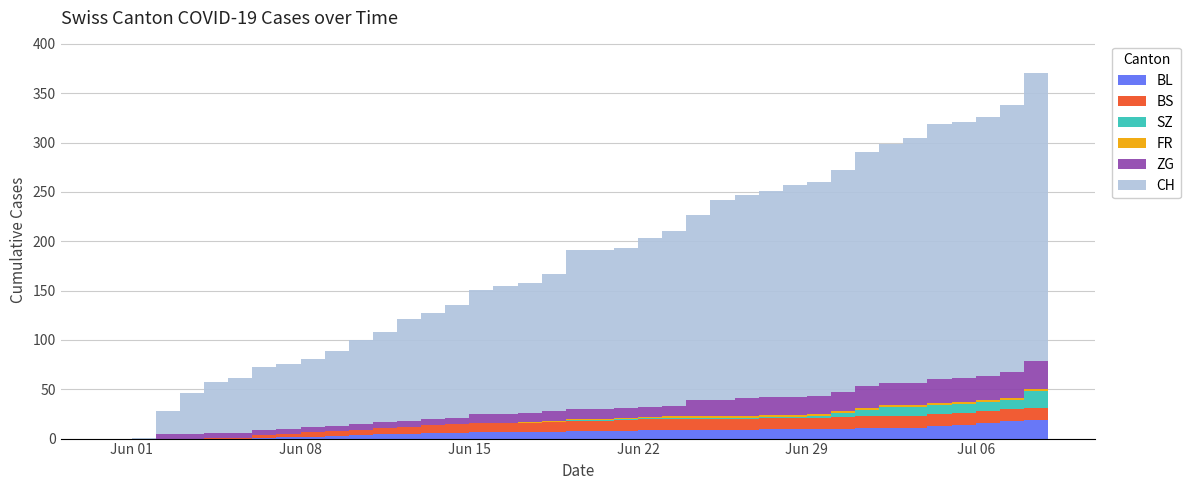

Reading left to right, what are all the values shown in this chart?

CH: 2020-05-31=0	2020-06-01=1	2020-06-02=23	2020-06-03=41	2020-06-04=51	2020-06-05=55	2020-06-06=64	2020-06-07=66	2020-06-08=69	2020-06-09=76	2020-06-10=85	2020-06-11=91	2020-06-12=103	2020-06-13=107	2020-06-14=114	2020-06-15=126	2020-06-16=130	2020-06-17=132	2020-06-18=139	2020-06-19=161	2020-06-20=161	2020-06-21=162	2020-06-22=171	2020-06-23=177	2020-06-24=188	2020-06-25=203	2020-06-26=206	2020-06-27=209	2020-06-28=215	2020-06-29=217	2020-06-30=225	2020-07-01=237	2020-07-02=243	2020-07-03=249	2020-07-04=259	2020-07-05=260	2020-07-06=263	2020-07-07=271	2020-07-08=291	2020-07-09=302
BL: 2020-05-31=0	2020-06-01=0	2020-06-02=0	2020-06-03=0	2020-06-04=0	2020-06-05=0	2020-06-06=1	2020-06-07=2	2020-06-08=2	2020-06-09=3	2020-06-10=4	2020-06-11=5	2020-06-12=5	2020-06-13=6	2020-06-14=6	2020-06-15=7	2020-06-16=7	2020-06-17=7	2020-06-18=7	2020-06-19=8	2020-06-20=8	2020-06-21=8	2020-06-22=9	2020-06-23=9	2020-06-24=9	2020-06-25=9	2020-06-26=9	2020-06-27=10	2020-06-28=10	2020-06-29=10	2020-06-30=10	2020-07-01=11	2020-07-02=11	2020-07-03=11	2020-07-04=13	2020-07-05=14	2020-07-06=16	2020-07-07=18	2020-07-08=19	2020-07-09=20
BS: 2020-05-31=0	2020-06-01=0	2020-06-02=0	2020-06-03=0	2020-06-04=1	2020-06-05=1	2020-06-06=3	2020-06-07=3	2020-06-08=5	2020-06-09=5	2020-06-10=5	2020-06-11=6	2020-06-12=7	2020-06-13=8	2020-06-14=9	2020-06-15=9	2020-06-16=9	2020-06-17=9	2020-06-18=10	2020-06-19=10	2020-06-20=10	2020-06-21=11	2020-06-22=11	2020-06-23=11	2020-06-24=11	2020-06-25=11	2020-06-26=11	2020-06-27=11	2020-06-28=11	2020-06-29=11	2020-06-30=12	2020-07-01=12	2020-07-02=12	2020-07-03=12	2020-07-04=12	2020-07-05=12	2020-07-06=12	2020-07-07=12	2020-07-08=12	2020-07-09=12
SZ: 2020-05-31=0	2020-06-01=0	2020-06-02=0	2020-06-03=0	2020-06-04=0	2020-06-05=0	2020-06-06=0	2020-06-07=0	2020-06-08=0	2020-06-09=0	2020-06-10=0	2020-06-11=0	2020-06-12=0	2020-06-13=0	2020-06-14=0	2020-06-15=0	2020-06-16=0	2020-06-17=0	2020-06-18=0	2020-06-19=1	2020-06-20=1	2020-06-21=1	2020-06-22=1	2020-06-23=1	2020-06-24=1	2020-06-25=1	2020-06-26=1	2020-06-27=1	2020-06-28=1	2020-06-29=2	2020-06-30=4	2020-07-01=6	2020-07-02=9	2020-07-03=9	2020-07-04=9	2020-07-05=9	2020-07-06=9	2020-07-07=9	2020-07-08=17	2020-07-09=17
FR: 2020-05-31=0	2020-06-01=0	2020-06-02=0	2020-06-03=0	2020-06-04=0	2020-06-05=0	2020-06-06=0	2020-06-07=0	2020-06-08=0	2020-06-09=0	2020-06-10=0	2020-06-11=0	2020-06-12=0	2020-06-13=0	2020-06-14=0	2020-06-15=0	2020-06-16=0	2020-06-17=1	2020-06-18=1	2020-06-19=1	2020-06-20=1	2020-06-21=1	2020-06-22=1	2020-06-23=2	2020-06-24=2	2020-06-25=2	2020-06-26=2	2020-06-27=2	2020-06-28=2	2020-06-29=2	2020-06-30=2	2020-07-01=2	2020-07-02=2	2020-07-03=2	2020-07-04=2	2020-07-05=2	2020-07-06=2	2020-07-07=2	2020-07-08=2	2020-07-09=2
ZG: 2020-05-31=0	2020-06-01=0	2020-06-02=5	2020-06-03=5	2020-06-04=5	2020-06-05=5	2020-06-06=5	2020-06-07=5	2020-06-08=5	2020-06-09=5	2020-06-10=6	2020-06-11=6	2020-06-12=6	2020-06-13=6	2020-06-14=6	2020-06-15=9	2020-06-16=9	2020-06-17=9	2020-06-18=10	2020-06-19=10	2020-06-20=10	2020-06-21=10	2020-06-22=10	2020-06-23=10	2020-06-24=16	2020-06-25=16	2020-06-26=18	2020-06-27=18	2020-06-28=18	2020-06-29=18	2020-06-30=19	2020-07-01=22	2020-07-02=22	2020-07-03=22	2020-07-04=24	2020-07-05=24	2020-07-06=24	2020-07-07=26	2020-07-08=29	2020-07-09=31